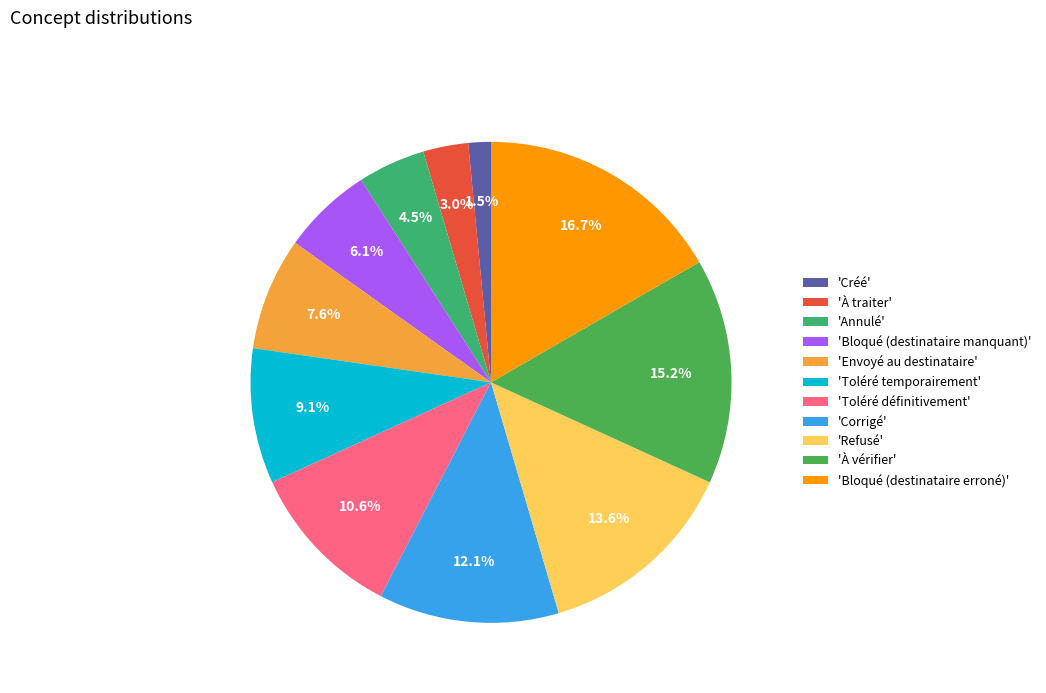

What is the smallest slice in the pie chart?

'Créé'